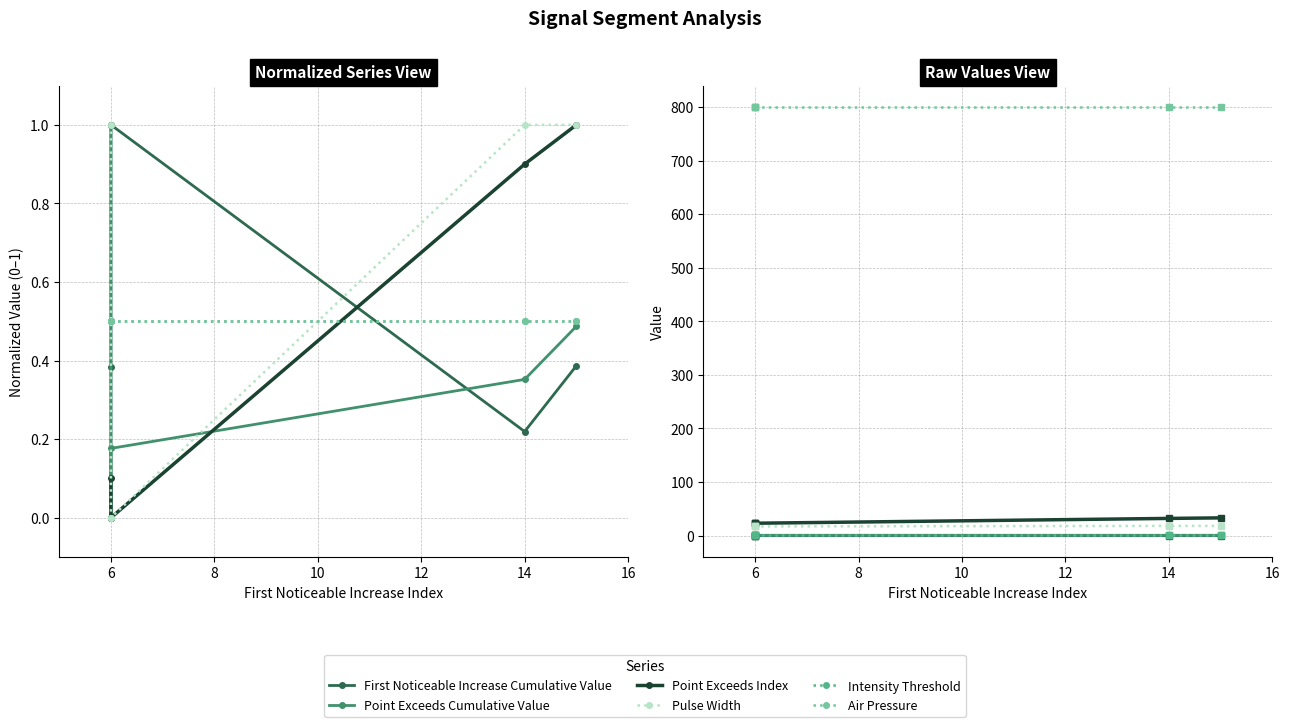

Reading left to right, list all the values displayed in this chart.

First Noticeable Increase Cumulative Value: 0.0	0.0	0.0	0.0	0.0
Point Exceeds Cumulative Value: 0.6	0.5	0.5	0.5	0.5
Point Exceeds Index: 24.0	23.0	23.0	32.0	33.0
Pulse Width: 18.0	17.0	17.0	18.0	18.0
Intensity Threshold: 0.5	0.5	0.5	0.5	0.5
Air Pressure: 800.0	800.0	800.0	800.0	800.0